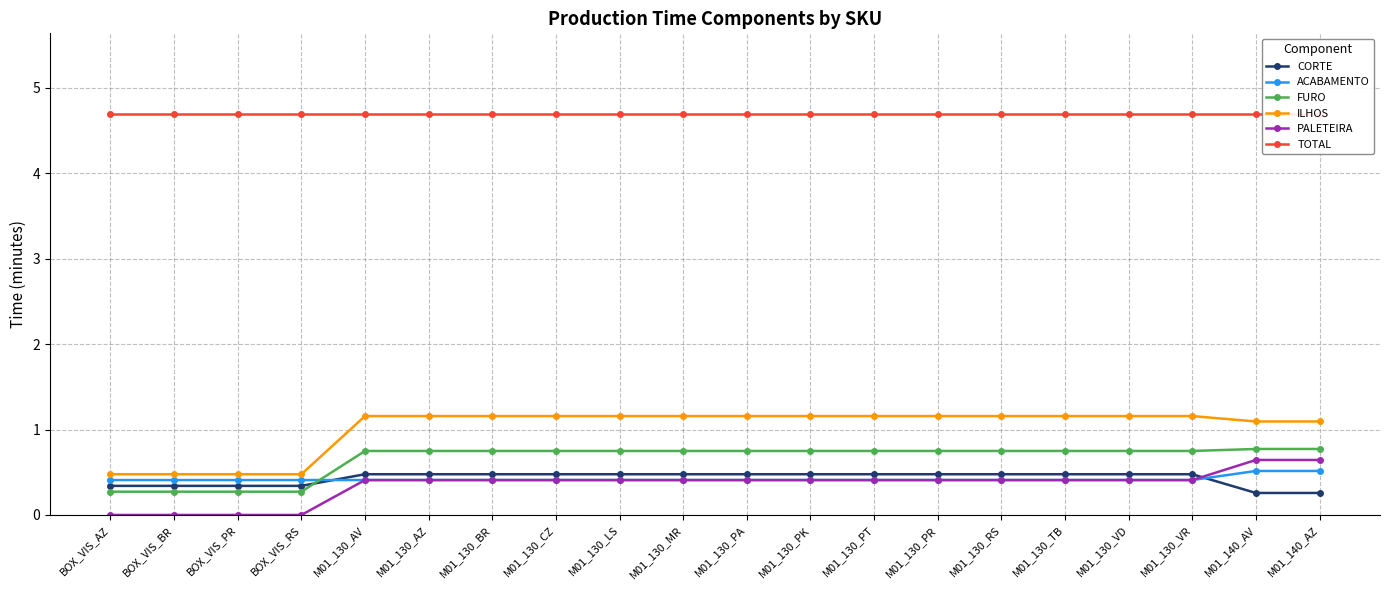

Which label corresponds to the smallest value in the chart?

BOX_VIS_AZ